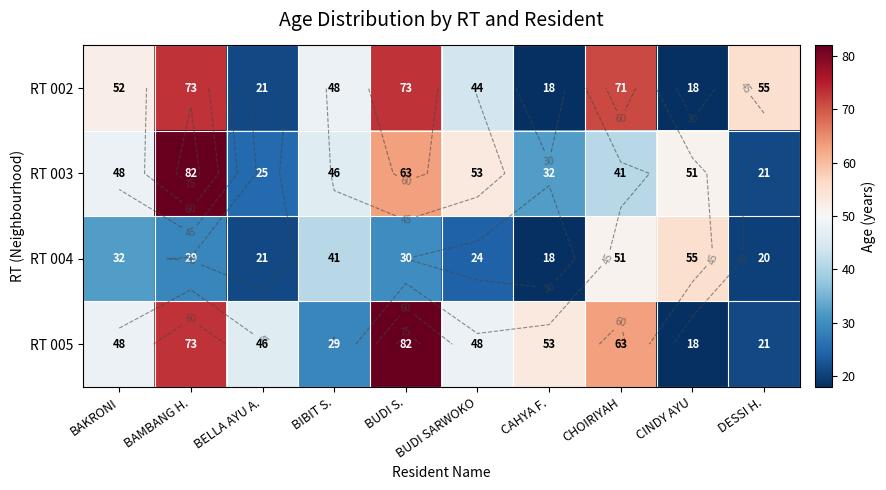

True or false: RT 005 has a value of 18 at CINDY AYU.

True